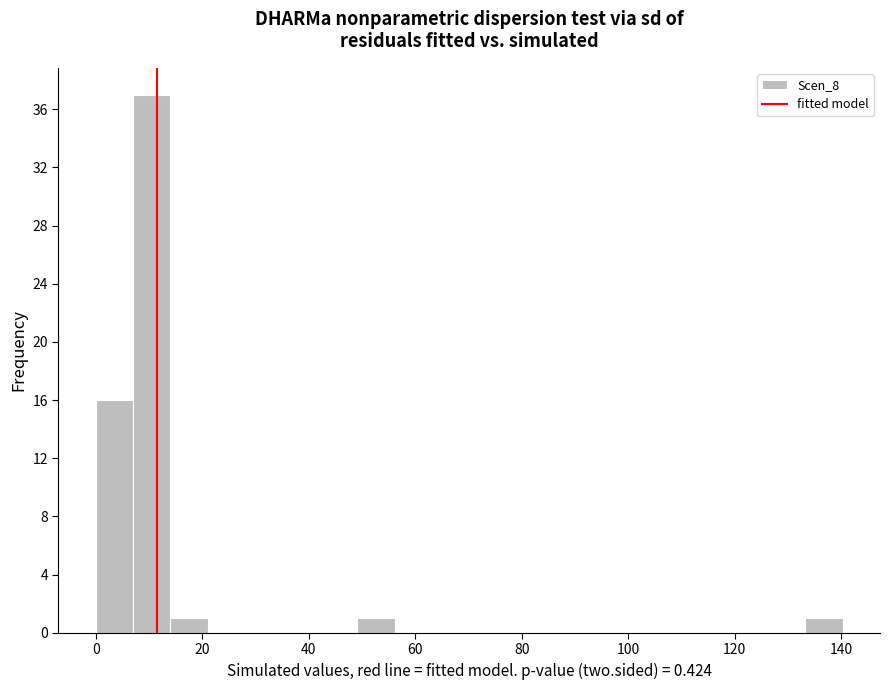

Read against the x-axis, roughly where is the centre of the tallest bar?

10